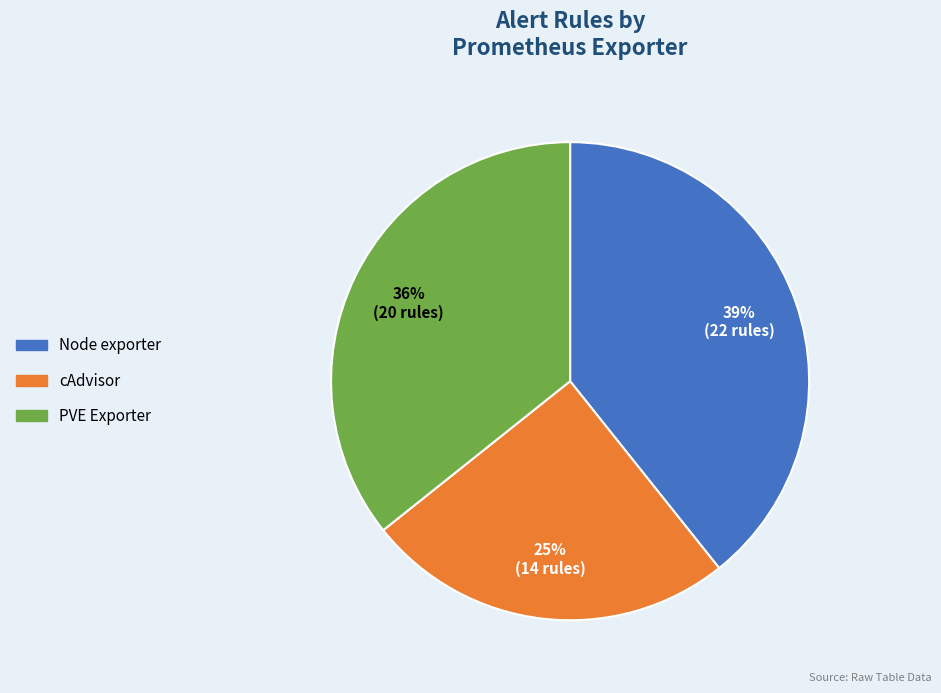

Is it true that Node exporter is 39% of the pie?

True